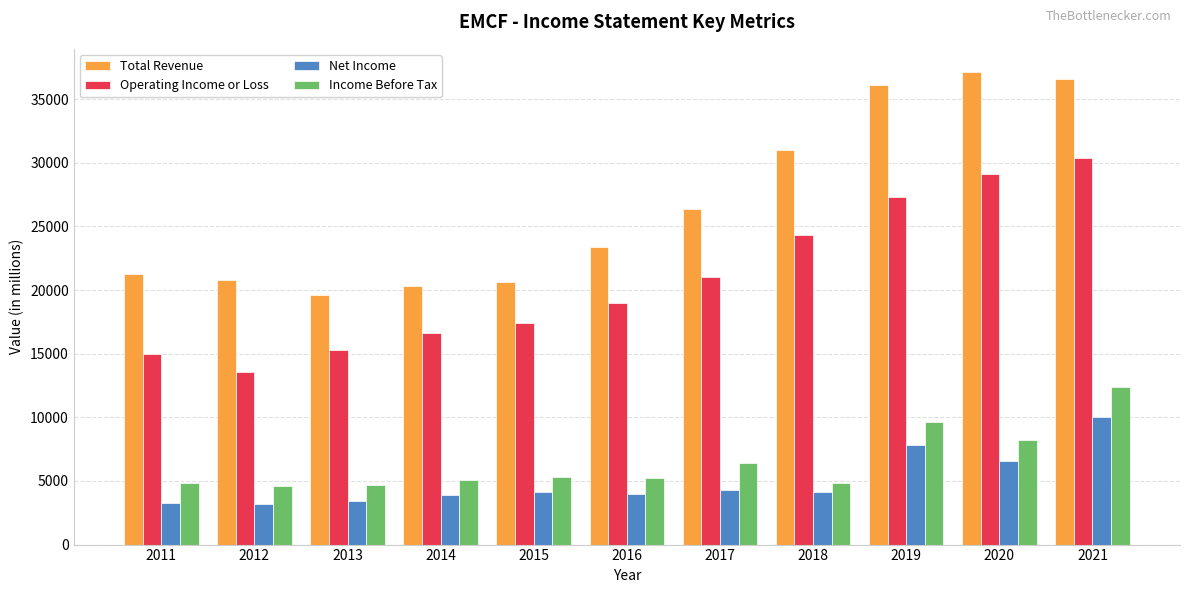

How many distinct data groups are displayed?

4